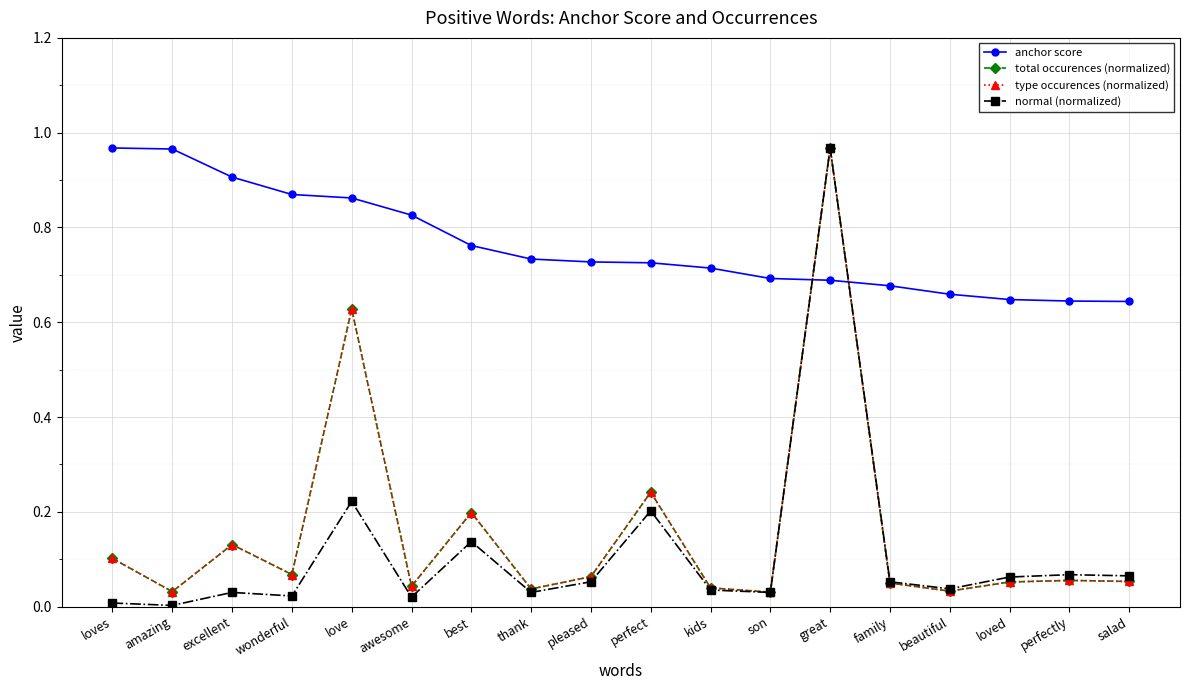

True or false: type occurences (normalized) and anchor score cross at least once.

True